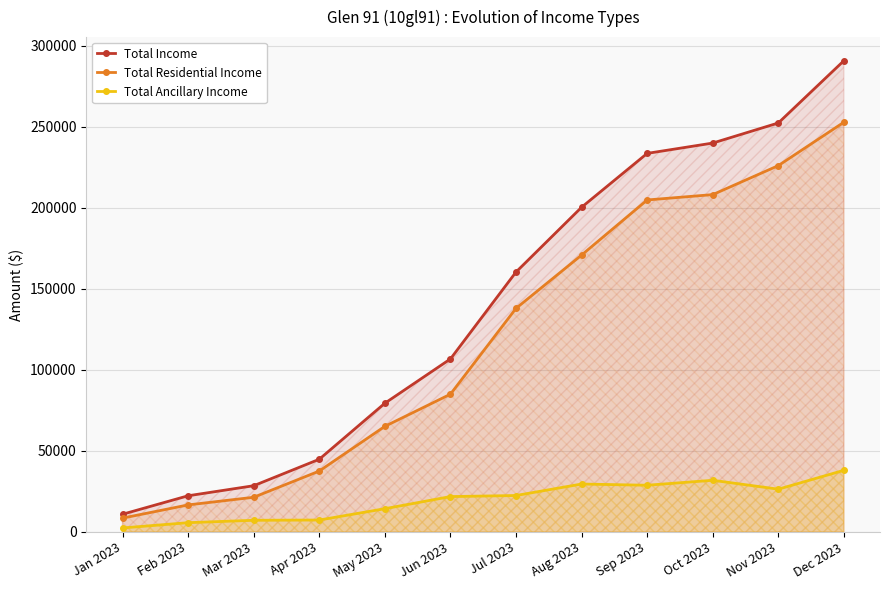

What is the sum of all Total Residential Income values?

1434216.9